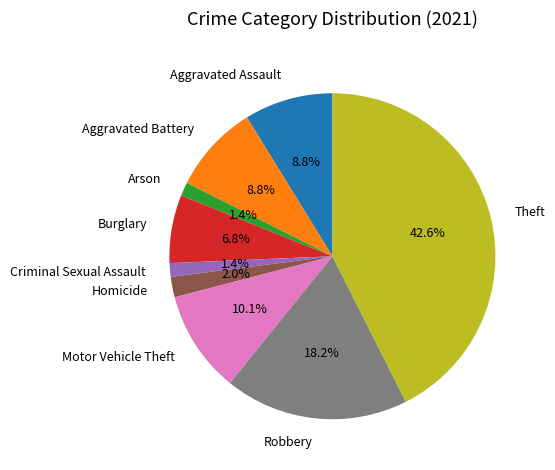

Do Robbery and Motor Vehicle Theft together represent more than half of the pie?

No